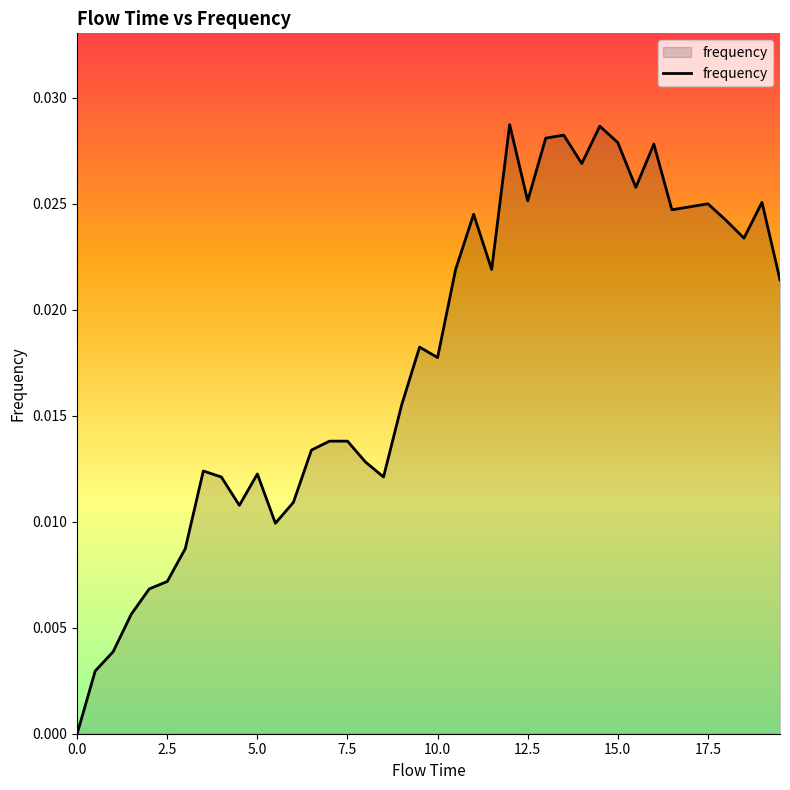

How many interior local valleys (lower than both neighbors) does the data have?

10